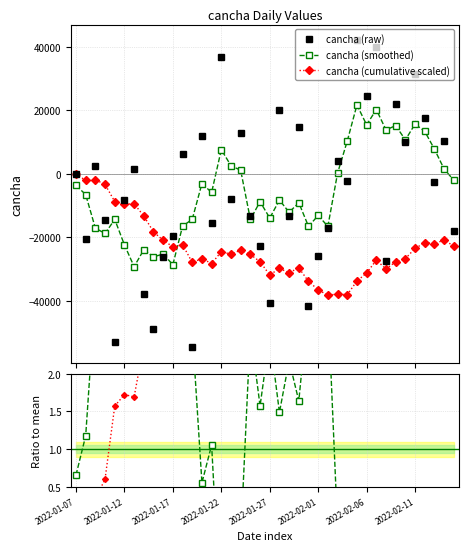

How many values in the cancha (smoothed) series are below -6534?

21